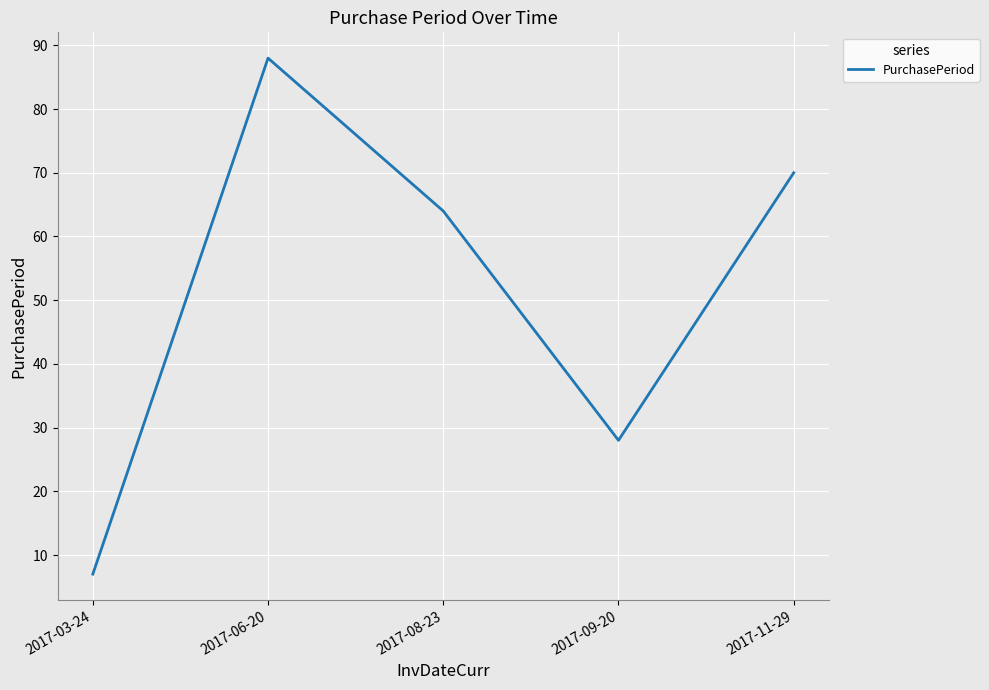

At which category does the chart reach its peak across all series?

2017-06-20